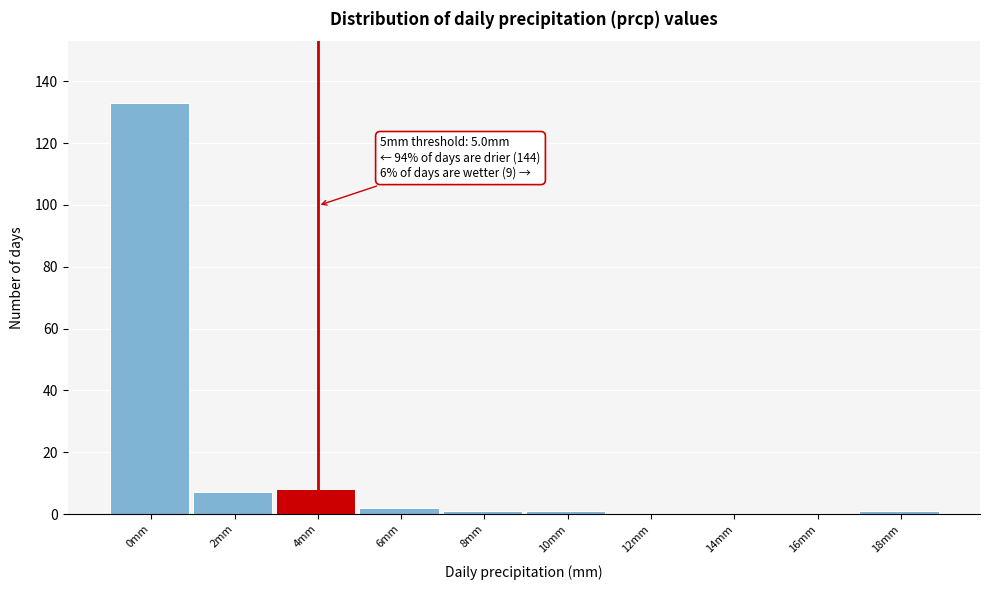

Reading left to right, what are all the values shown in this chart?

0mm=133	2mm=7	4mm=8	6mm=2	8mm=1	10mm=1	12mm=0	14mm=0	16mm=0	18mm=1